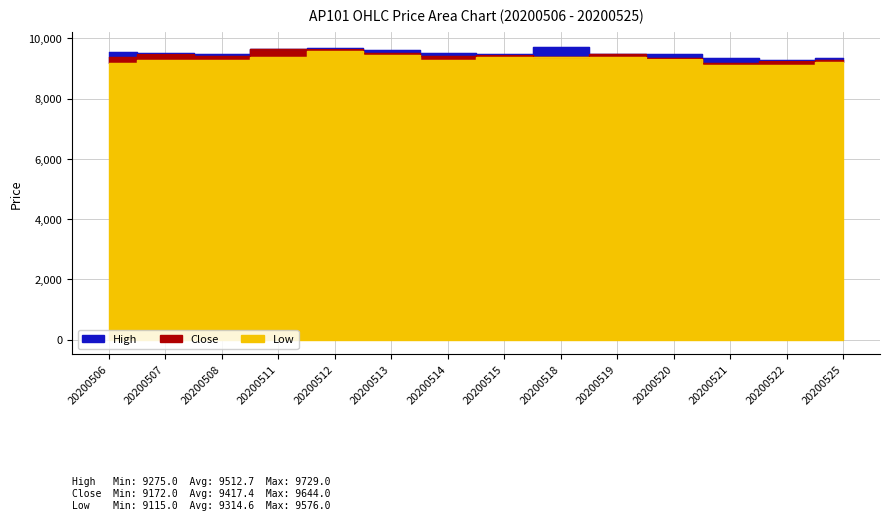

List the series in order of their overall mean, highest first.

High, Close, Low